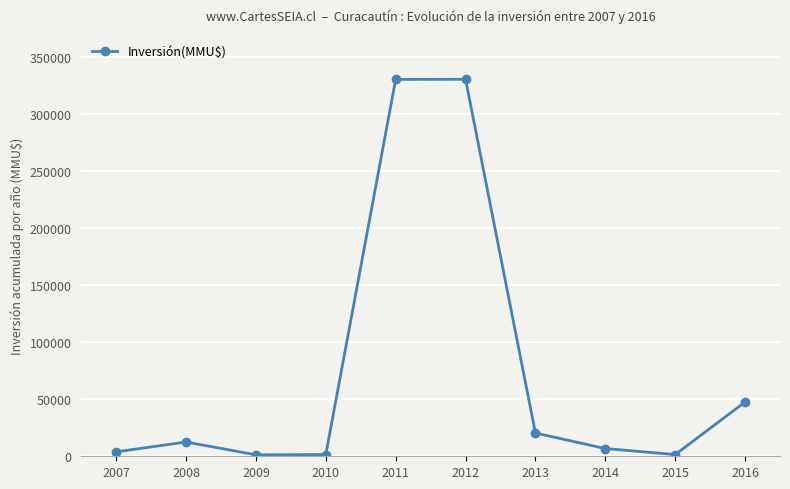

What is the change in value from 2008 to 2010?

-11013